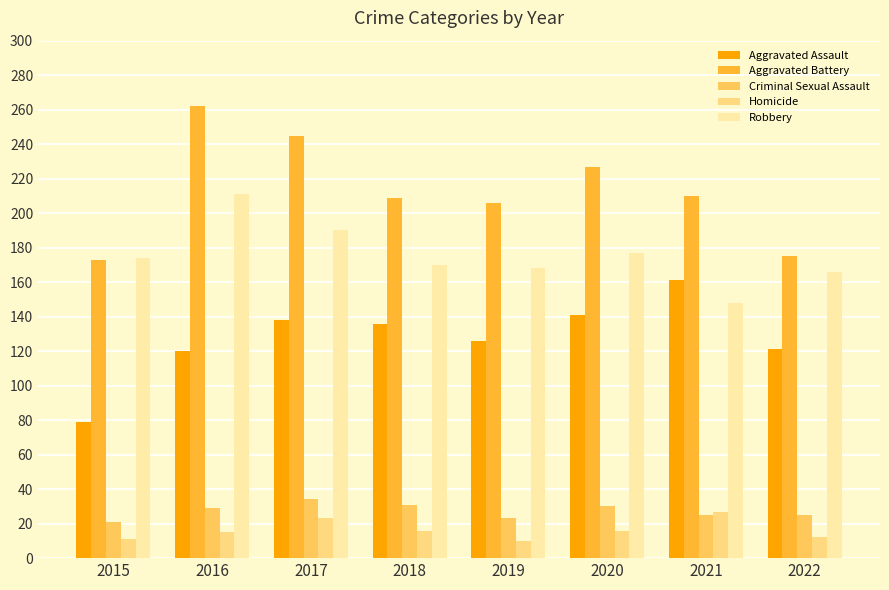

How many bars are there in total?

40